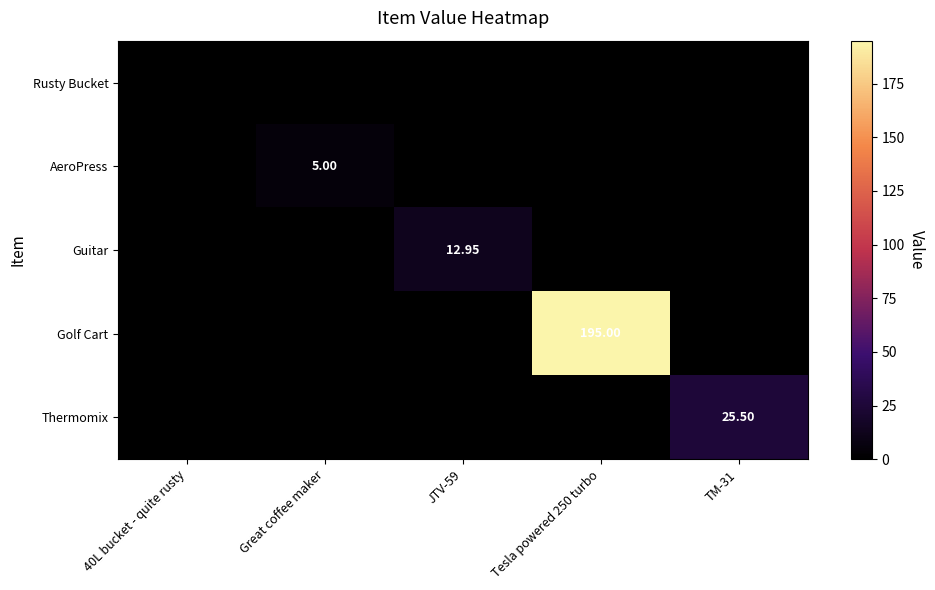

The Thermomix series shows -14.5 at Great coffee maker. True or false?

False